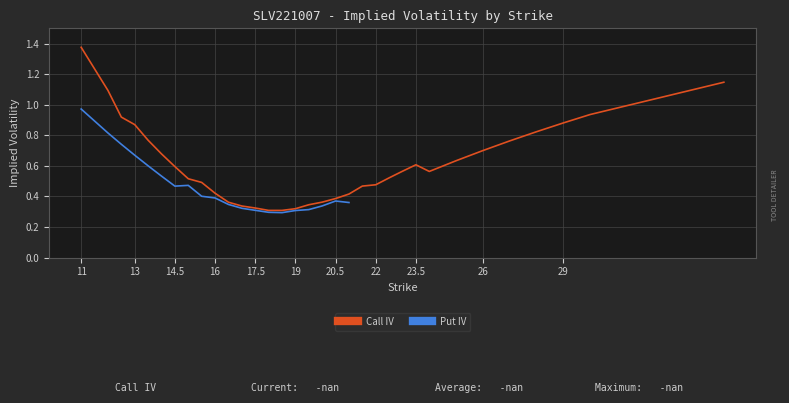

List the labels in order of value, largest first.

11, 35, 12, 30, 12.5, 29, 13, 28, 13.5, 27, 26, 14, 25, 23.5, 14.5, 23, 24, 22.5, 15, 15.5, 22, 21.5, 16, 21, 20.5, 20, 16.5, 19.5, 17, 17.5, 19, 18, 18.5